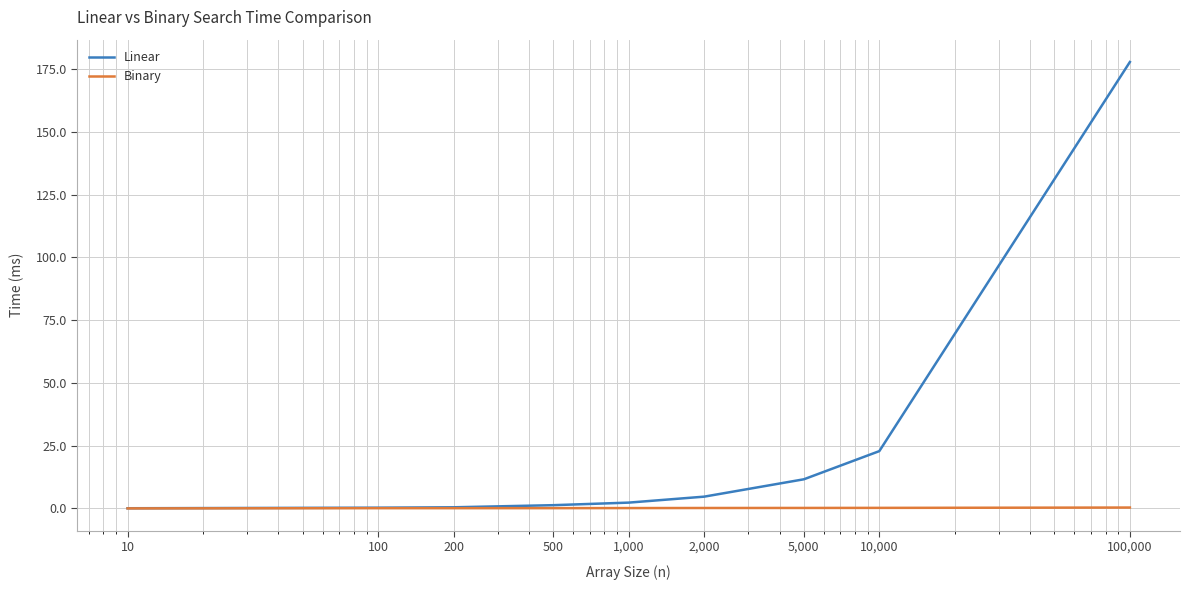

Which series has the largest range (max minus min)?

Linear